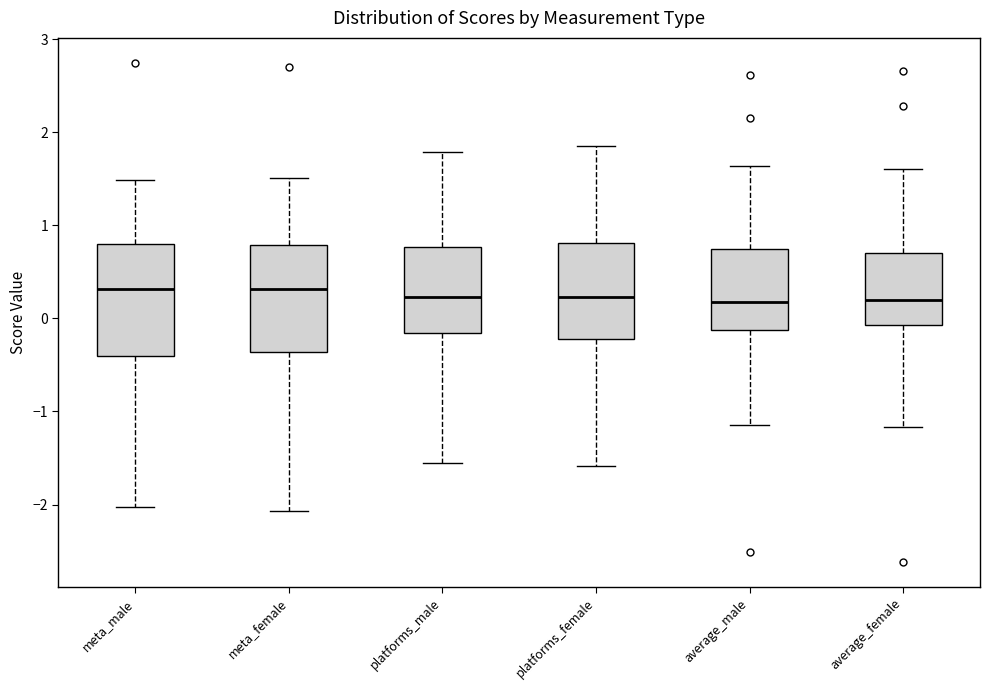

Reading left to right, transcribe this box plot: for each box, give where its median line is, the range the box spans, and where its two whiskers end, as read against the y-axis. The values are not printed on the chart, so give them approximately, as read against the axis.

meta_male: median 0.3, box -0.4 to 0.8, whiskers -2.0 to 1.5
meta_female: median 0.3, box -0.4 to 0.8, whiskers -2.1 to 1.5
platforms_male: median 0.2, box -0.2 to 0.8, whiskers -1.6 to 1.8
platforms_female: median 0.2, box -0.2 to 0.8, whiskers -1.6 to 1.9
average_male: median 0.2, box -0.1 to 0.7, whiskers -1.1 to 1.6
average_female: median 0.2, box -0.1 to 0.7, whiskers -1.2 to 1.6